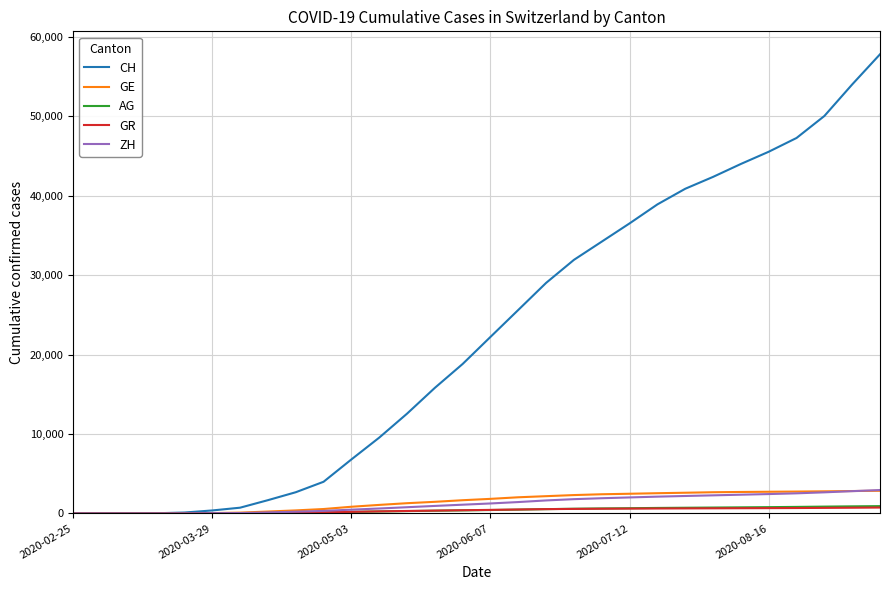

Which series has the largest total across all categories?

CH